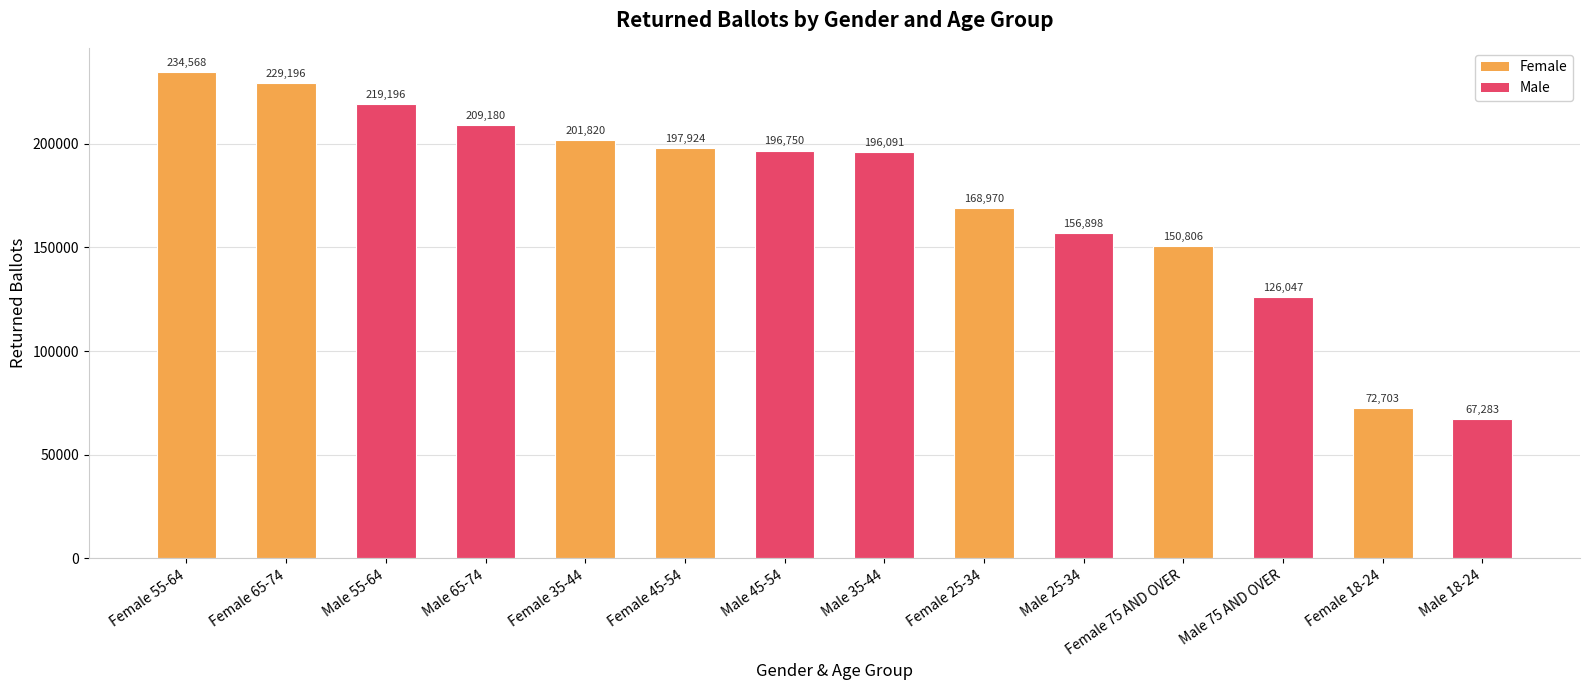

How many categories are shown in the chart?

14